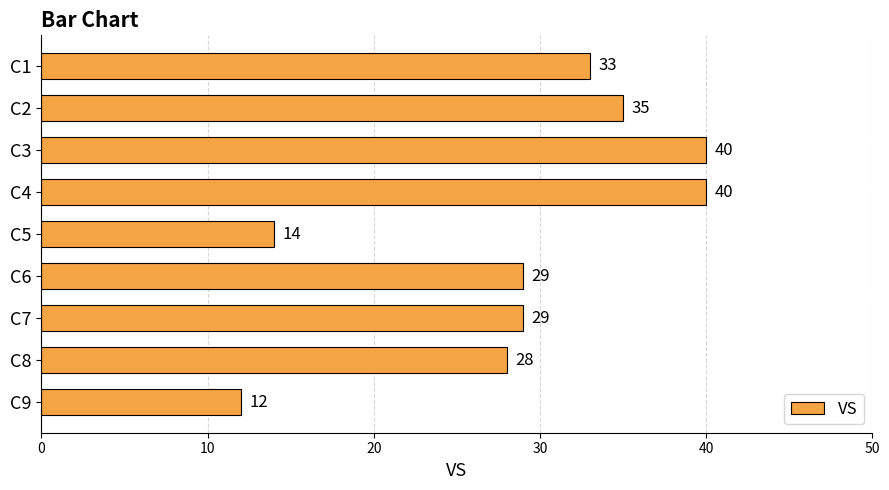

What is the average value?

29